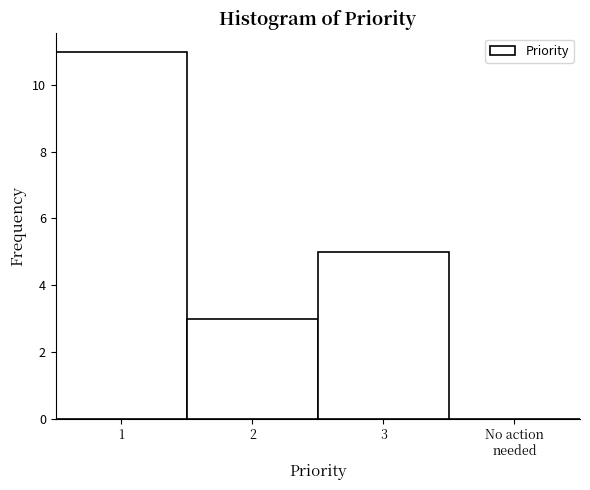

What is the sum of all values?

19